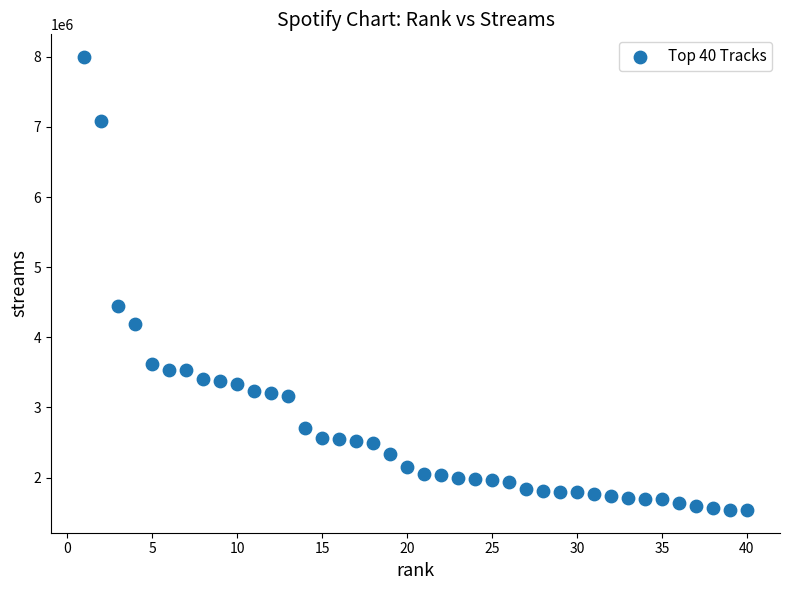

What is the range of Y values (max minus min)?

6459715